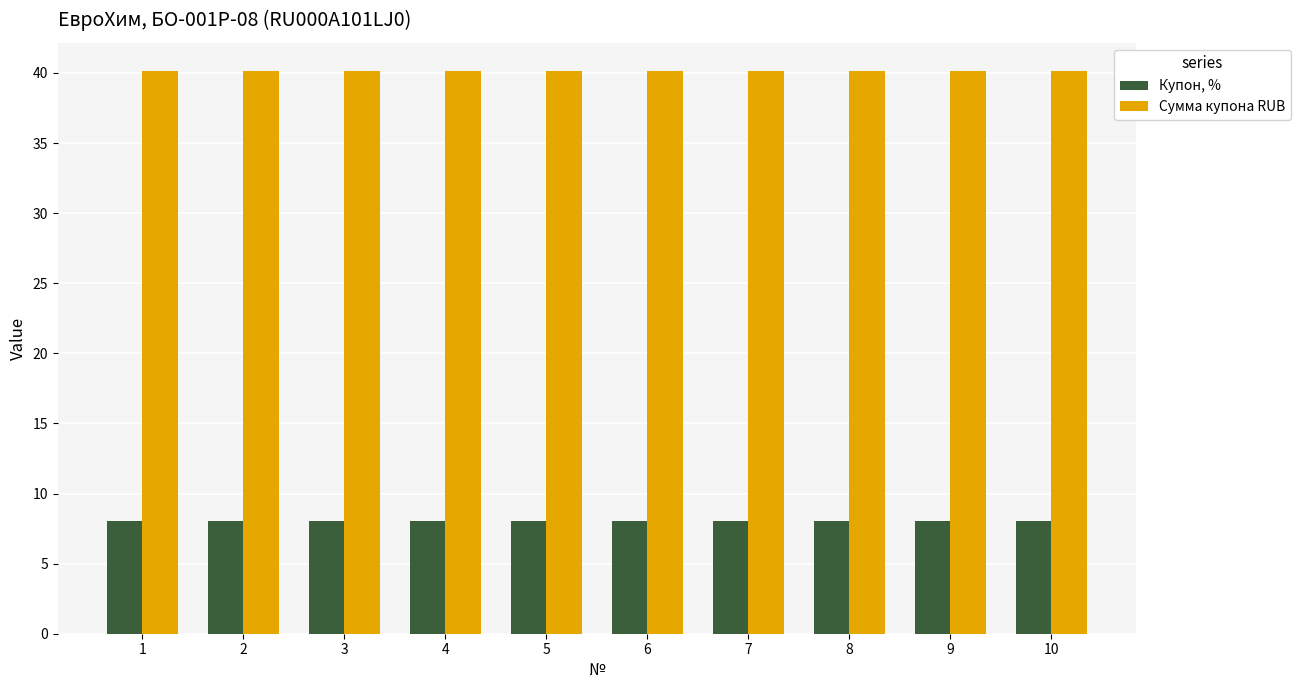

What is the value of the Сумма купона RUB bar at the 6th from the left?

40.1